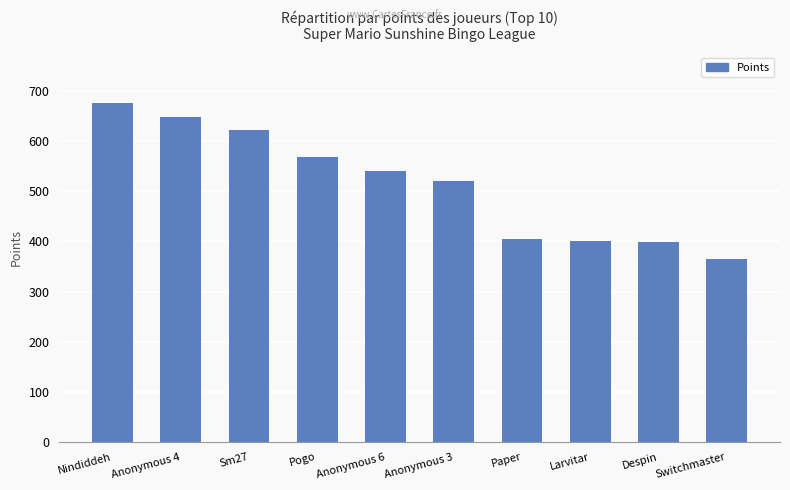

What is the value of the 3rd bar from the left?

621